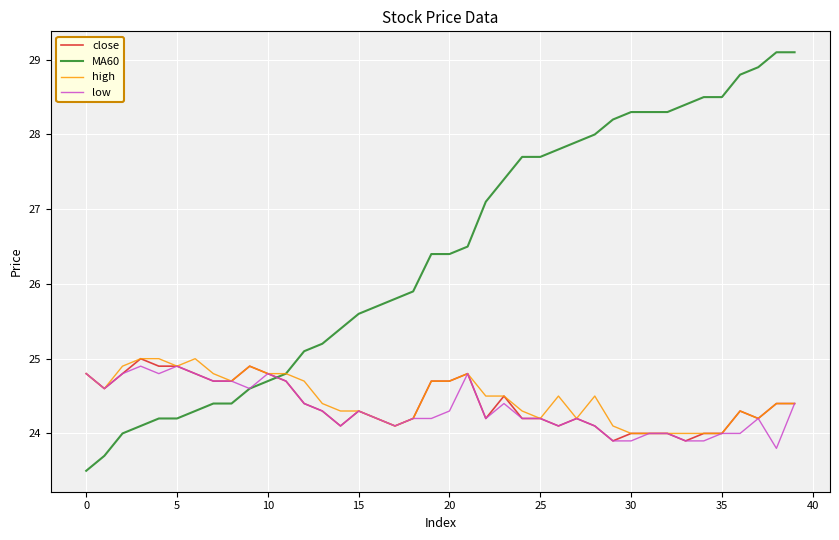

Reading left to right, extract all data points from this chart.

close: 24.8	24.6	24.8	25.0	24.9	24.9	24.8	24.7	24.7	24.9	24.8	24.7	24.4	24.3	24.1	24.3	24.2	24.1	24.2	24.7	24.7	24.8	24.2	24.5	24.2	24.2	24.1	24.2	24.1	23.9	24.0	24.0	24.0	23.9	24.0	24.0	24.3	24.2	24.4	24.4
MA60: 23.5	23.7	24.0	24.1	24.2	24.2	24.3	24.4	24.4	24.6	24.7	24.8	25.1	25.2	25.4	25.6	25.7	25.8	25.9	26.4	26.4	26.5	27.1	27.4	27.7	27.7	27.8	27.9	28.0	28.2	28.3	28.3	28.3	28.4	28.5	28.5	28.8	28.9	29.1	29.1
high: 24.8	24.6	24.9	25.0	25.0	24.9	25.0	24.8	24.7	24.9	24.8	24.8	24.7	24.4	24.3	24.3	24.2	24.1	24.2	24.7	24.7	24.8	24.5	24.5	24.3	24.2	24.5	24.2	24.5	24.1	24.0	24.0	24.0	24.0	24.0	24.0	24.3	24.2	24.4	24.4
low: 24.8	24.6	24.8	24.9	24.8	24.9	24.8	24.7	24.7	24.6	24.8	24.7	24.4	24.3	24.1	24.3	24.2	24.1	24.2	24.2	24.3	24.8	24.2	24.4	24.2	24.2	24.1	24.2	24.1	23.9	23.9	24.0	24.0	23.9	23.9	24.0	24.0	24.2	23.8	24.4